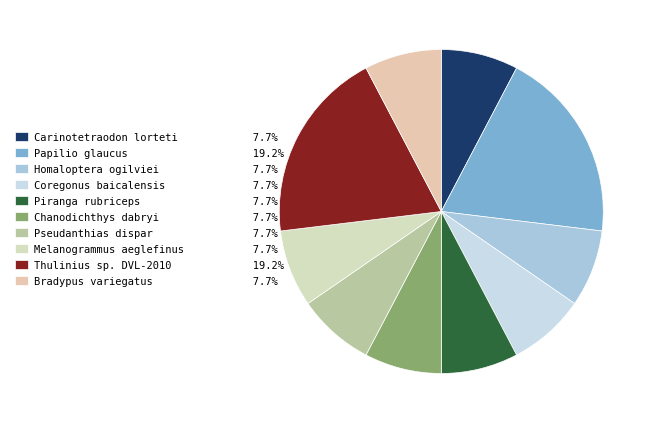

What percentage do Papilio glaucus and Piranga rubriceps together represent?

26.9%